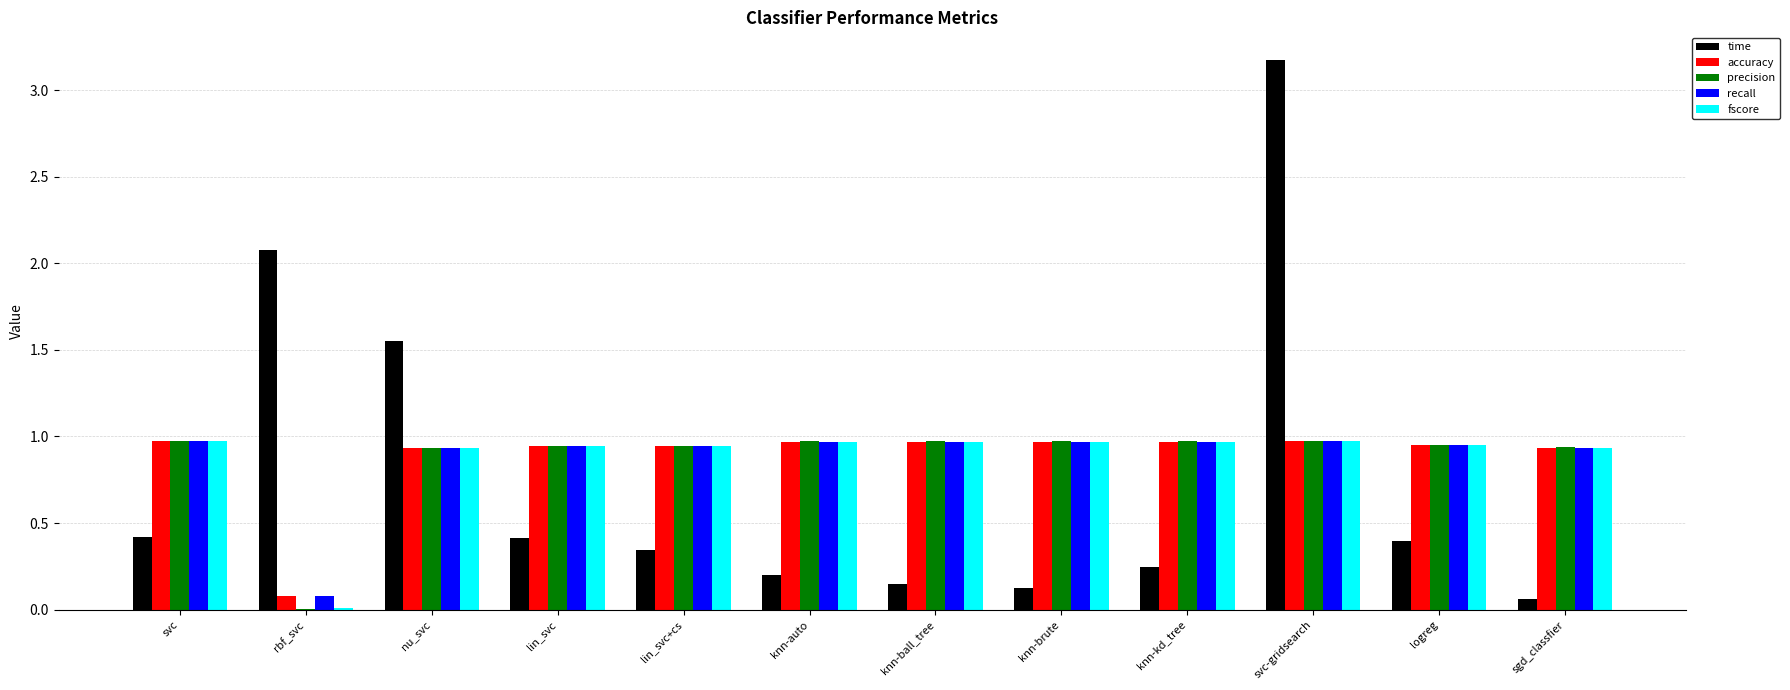

True or false: recall has a value of 0.2 at knn-ball_tree.

False